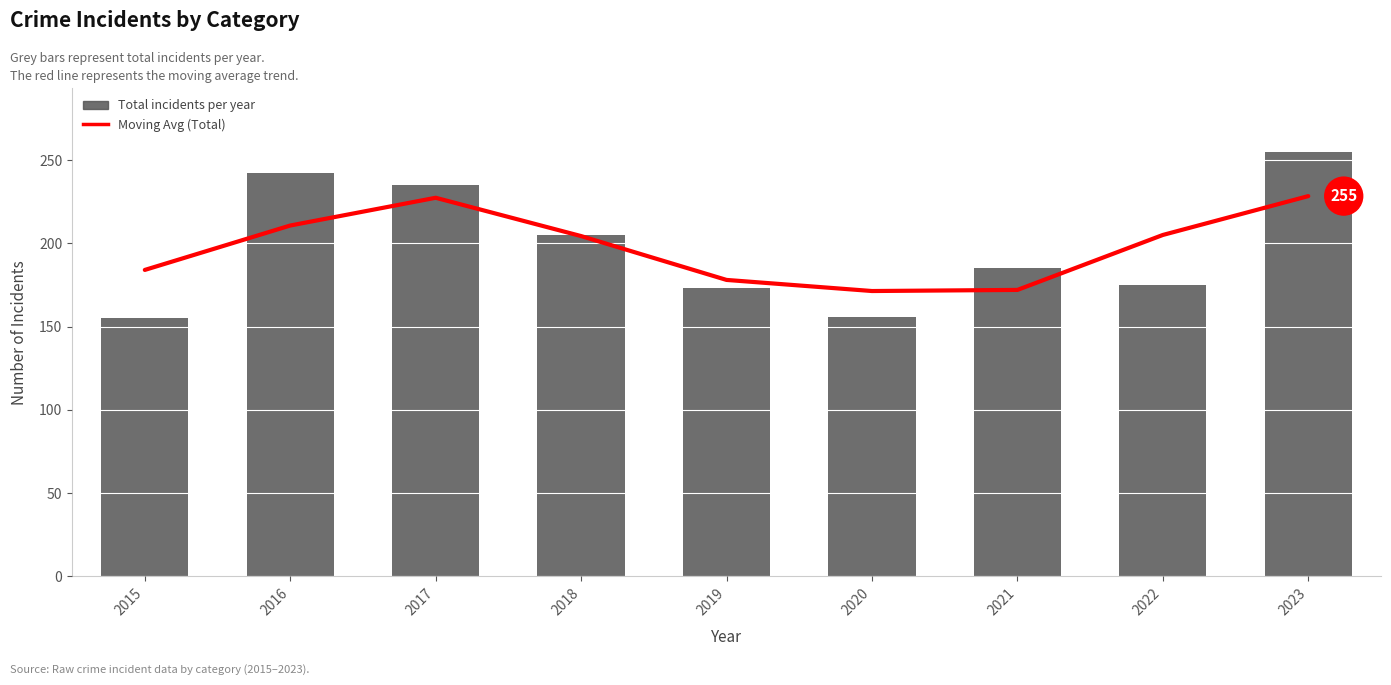

What is the total value across all series at 2016?

452.7